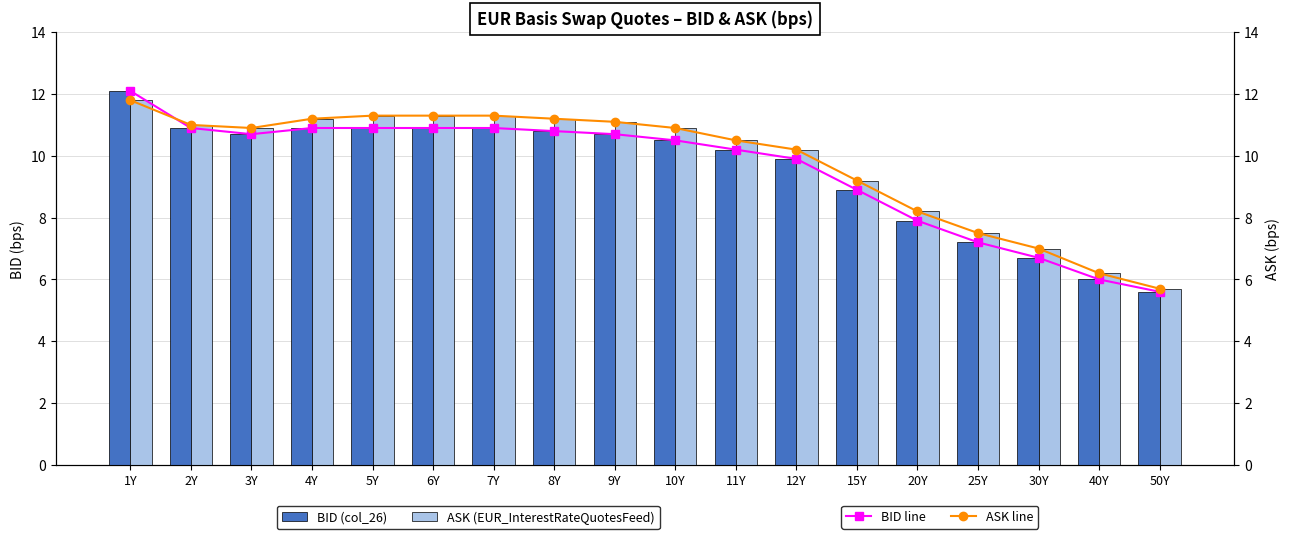

Between 6Y and 7Y, which series saw the biggest shift?

BID (col_26)